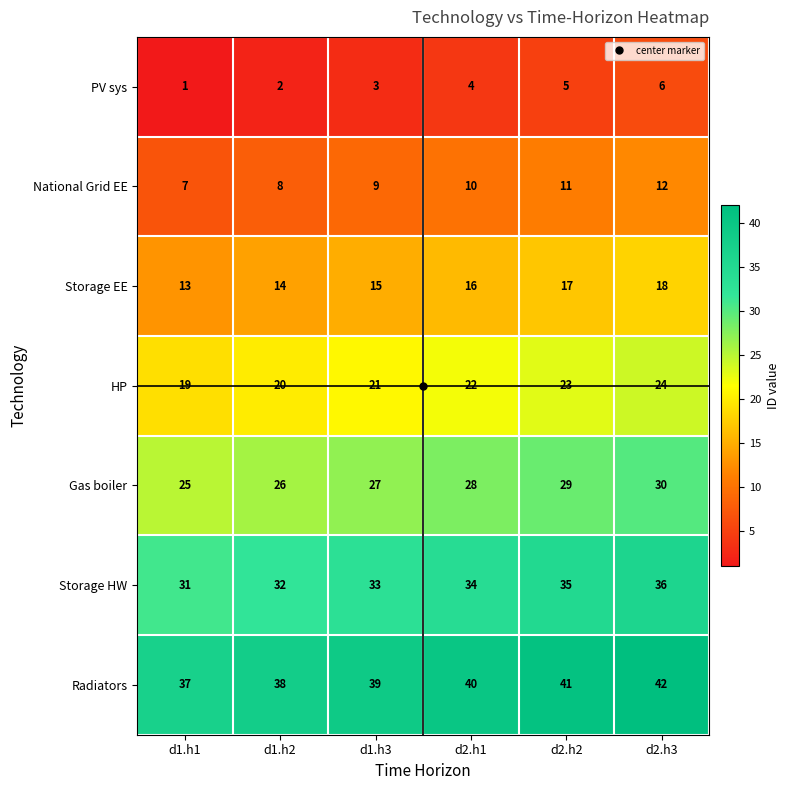

What is the total value across all series at d2.h3?

168